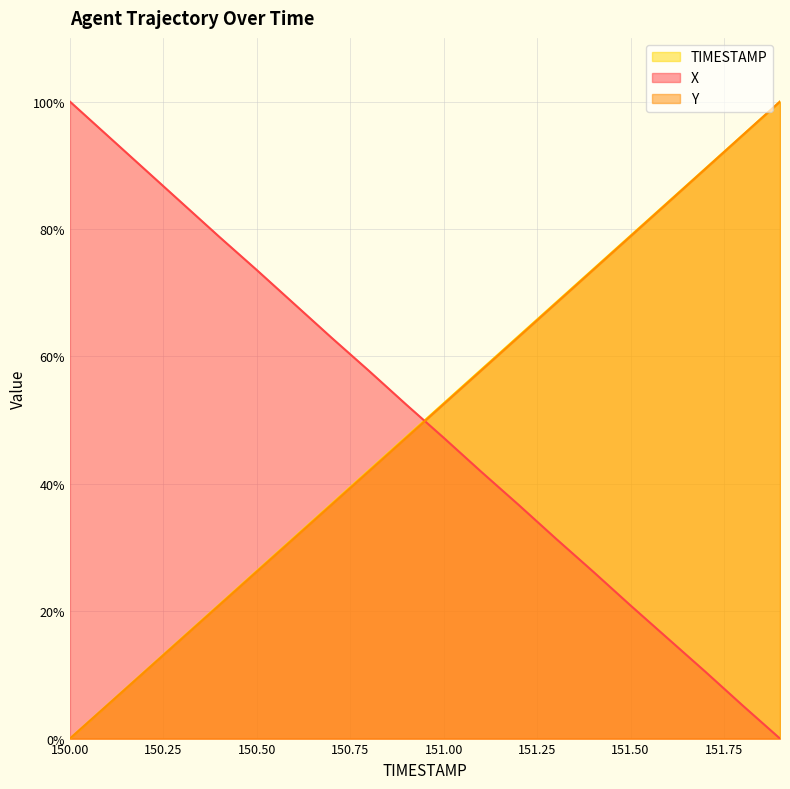

What is the label of the 8th point from the left?

150.7